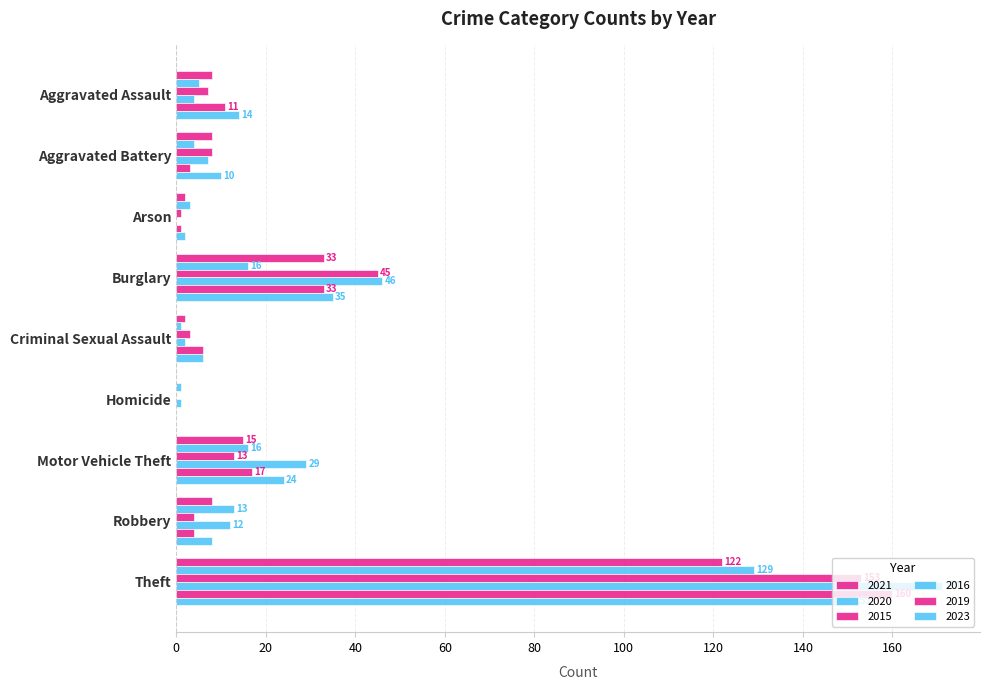

Count the number of categories in the chart.

9